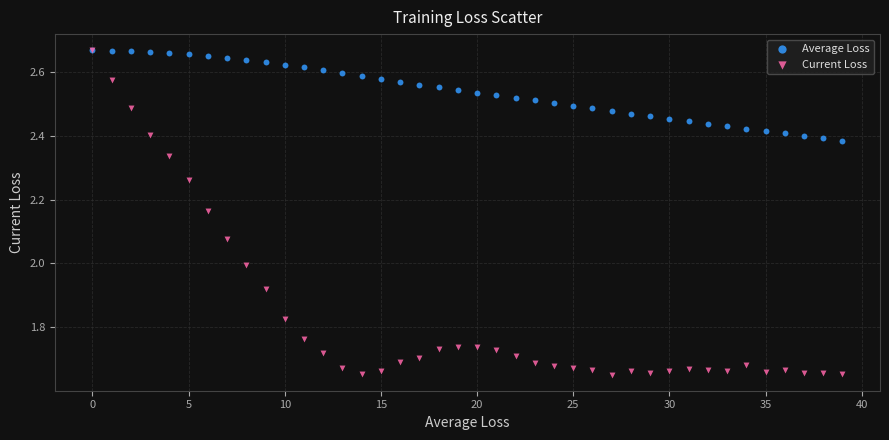

Which series has the largest Y range (max minus min)?

Current Loss